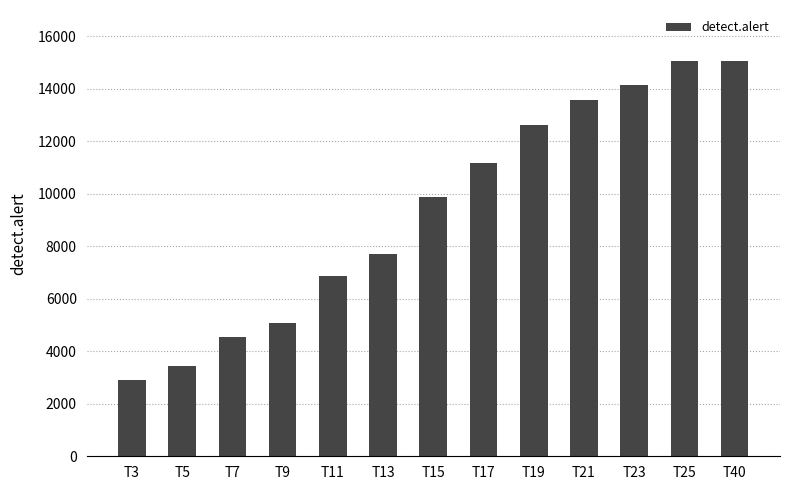

Read the value at T7, to the nearest 50.

4550